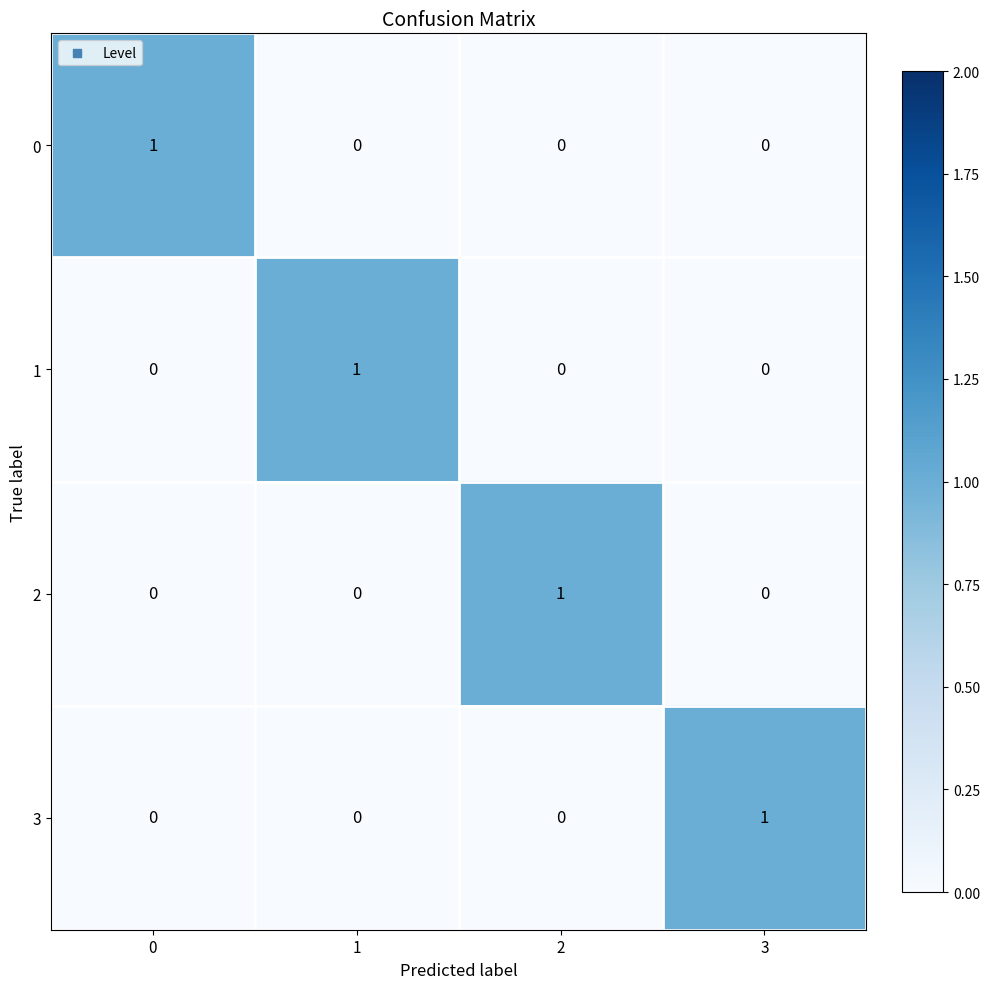

At how many categories does at least one series exceed 0?

4